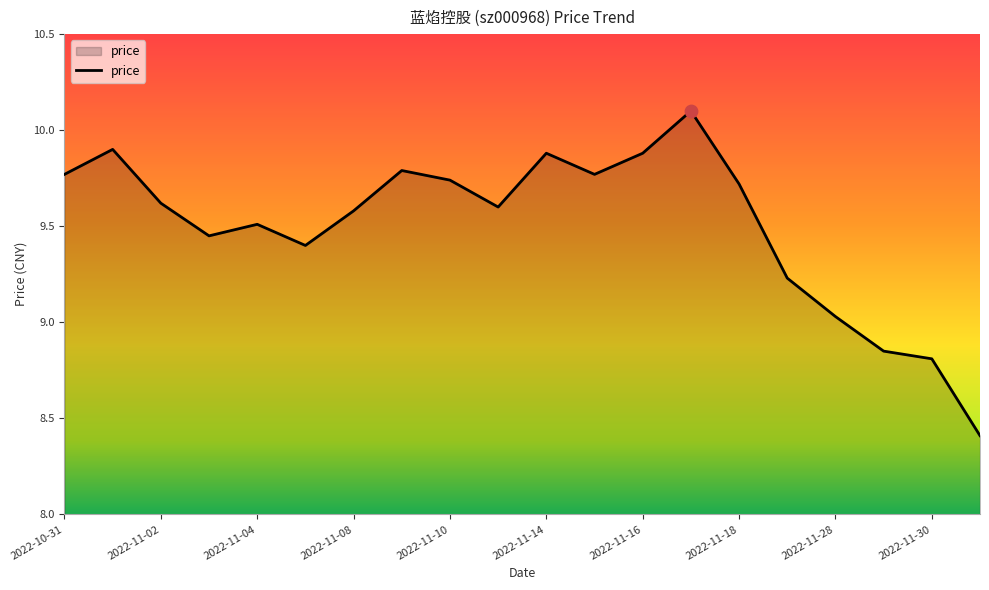

What is the minimum value shown in the chart?

8.4